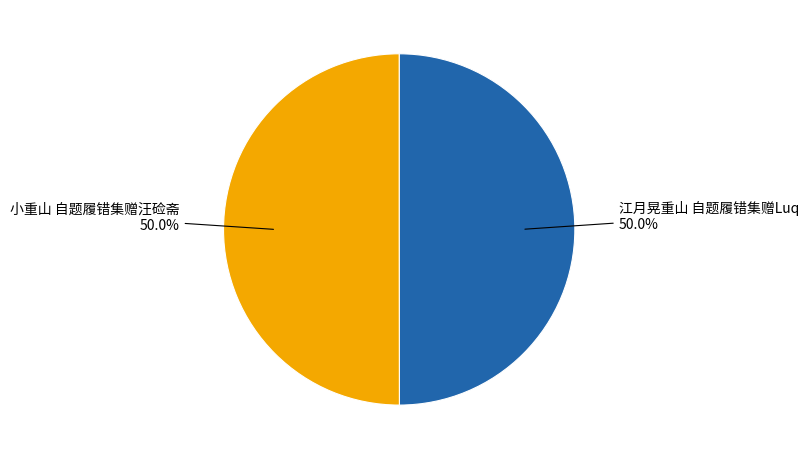

Rank the categories by value from highest to lowest.

小重山 自题履错集赠汪硷斋, 江月晃重山 自题履错集赠Luq